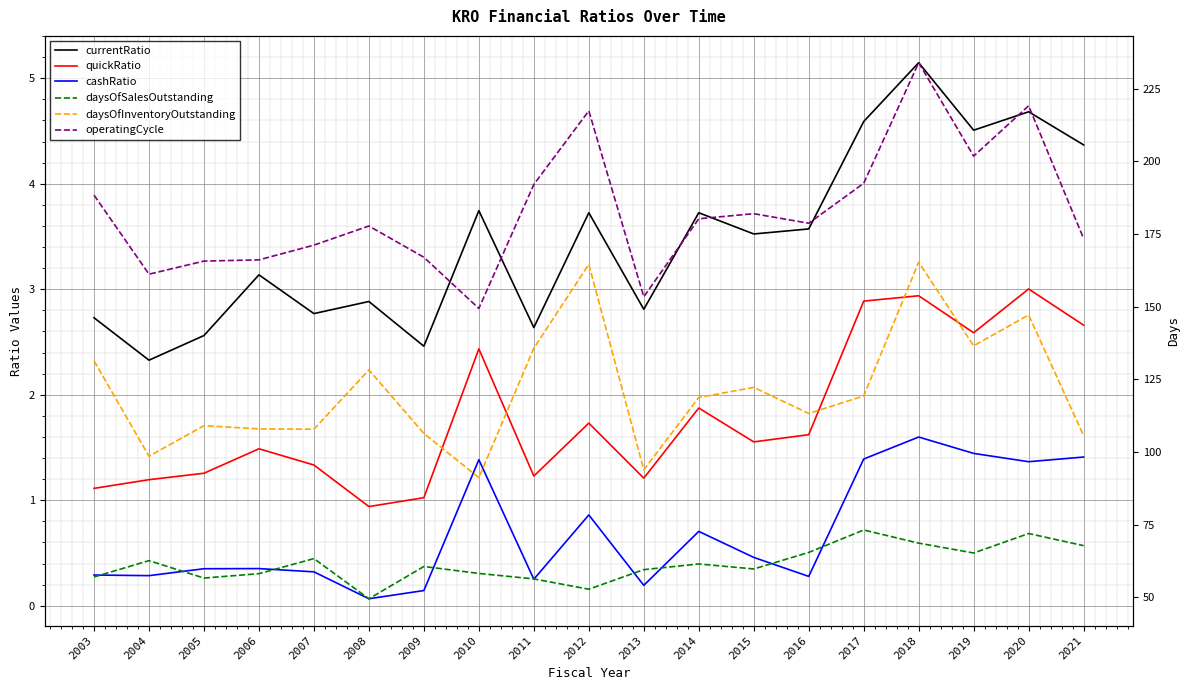

Reading right to left, extract all data points from this chart.

currentRatio: 4.4	4.7	4.5	5.1	4.6	3.6	3.5	3.7	2.8	3.7	2.6	3.7	2.5	2.9	2.8	3.1	2.6	2.3	2.7
quickRatio: 2.7	3.0	2.6	2.9	2.9	1.6	1.6	1.9	1.2	1.7	1.2	2.4	1.0	0.9	1.3	1.5	1.3	1.2	1.1
cashRatio: 1.4	1.4	1.4	1.6	1.4	0.3	0.5	0.7	0.2	0.9	0.3	1.4	0.1	0.1	0.3	0.4	0.4	0.3	0.3
daysOfSalesOutstanding: 67.8	71.9	65.2	68.6	73.1	65.4	59.8	61.5	59.5	52.8	56.3	58.2	60.6	49.5	63.3	58.1	56.6	62.6	57.0
daysOfInventoryOutstanding: 105.6	147.1	136.5	165.3	119.3	113.2	122.2	118.7	93.9	164.5	135.7	91.2	106.4	128.2	107.8	107.9	109.0	98.5	131.3
operatingCycle: 173.4	219.1	201.7	233.9	192.4	178.7	182.0	180.2	153.4	217.3	192.0	149.4	167.0	177.7	171.1	166.1	165.6	161.1	188.3